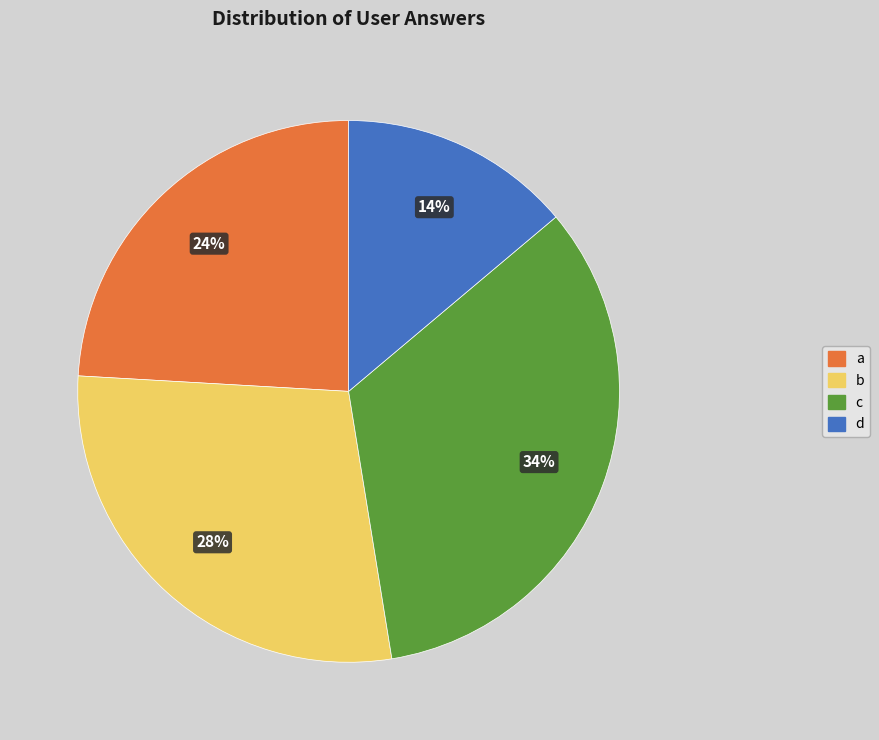

Count the number of slices in the pie.

4